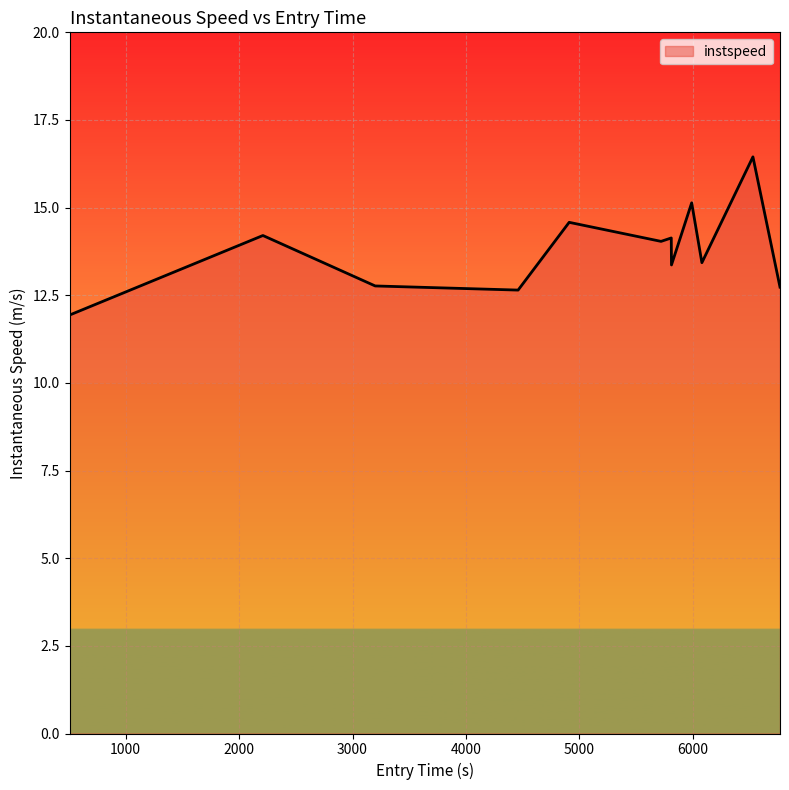

How many lines are shown in the chart?

1